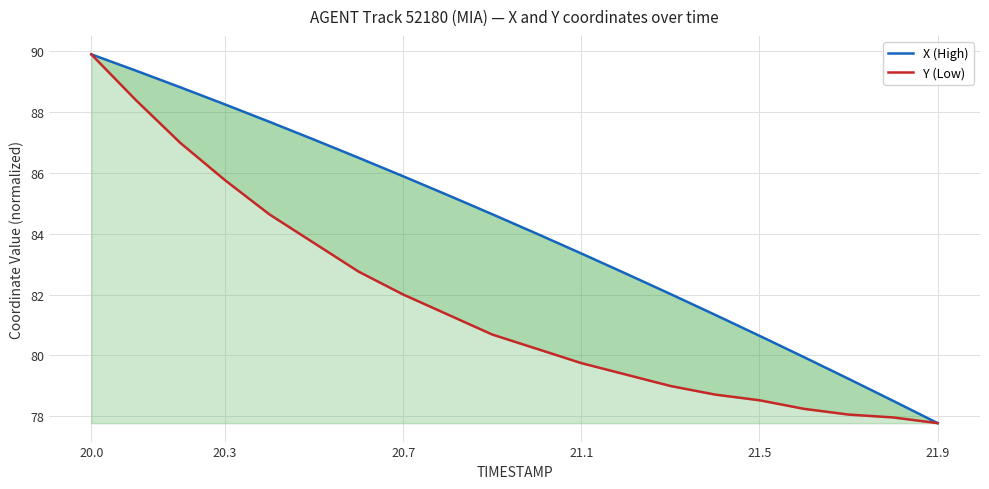

True or false: X (High) and Y (Low) intersect in this chart.

False